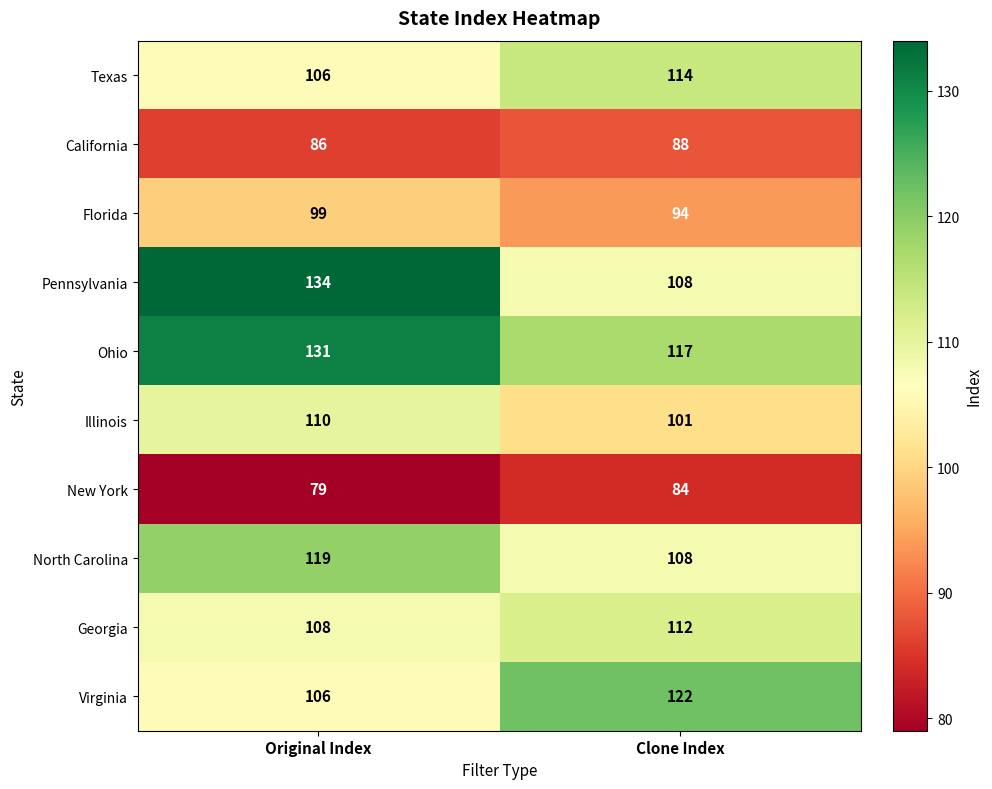

Is it true that California equals 88 at Clone Index?

True